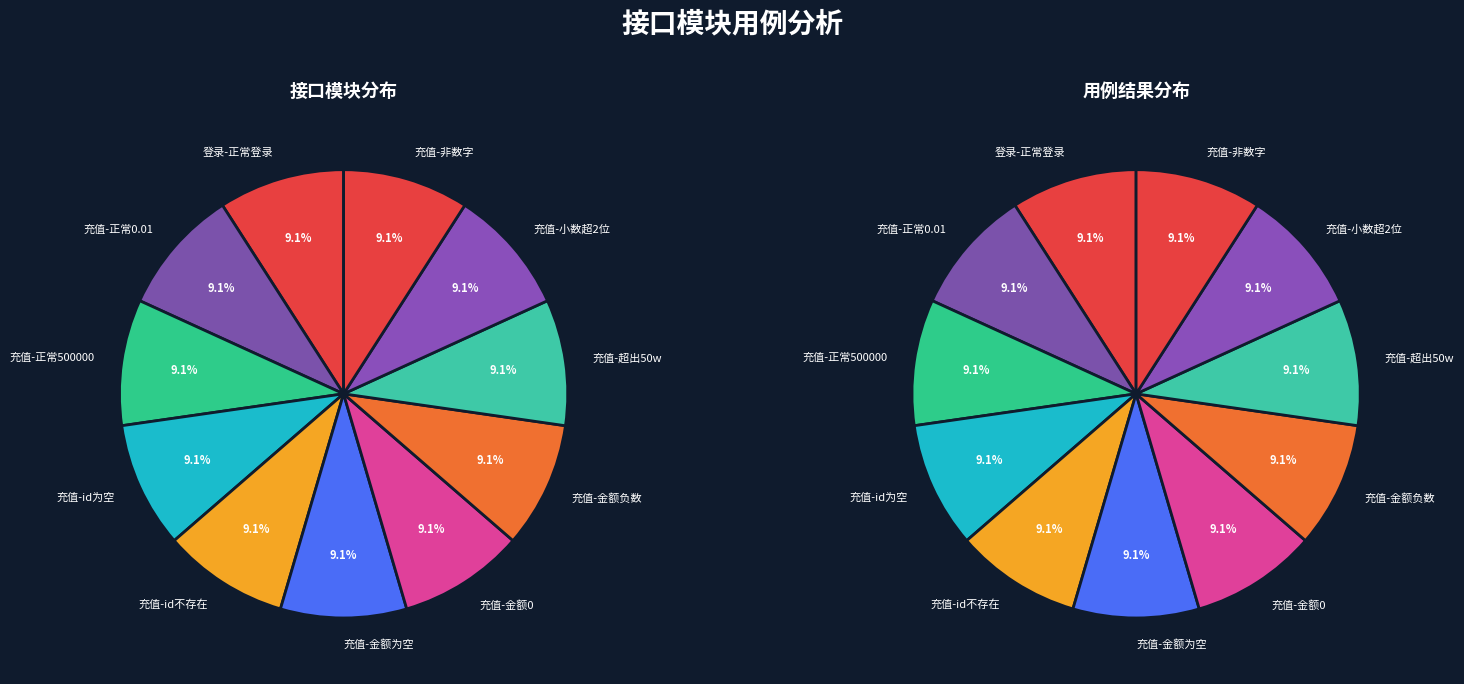

The recharge slice represents 76% of the pie. True or false?

False